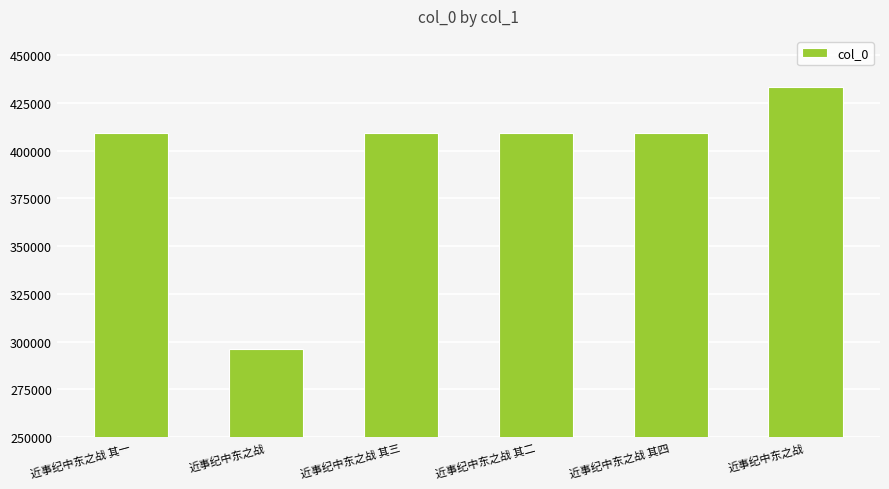

How many series are shown in this chart?

1